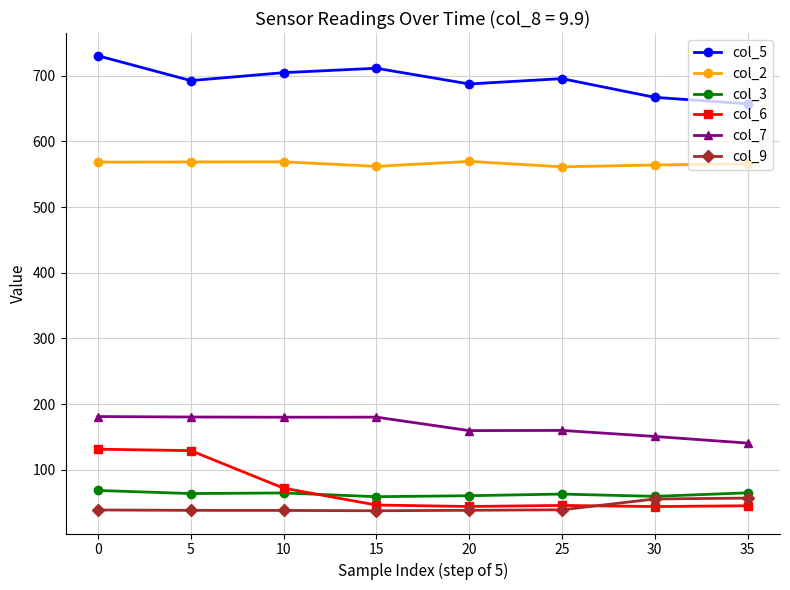

List the series in order of their peak value, highest first.

col_5, col_2, col_7, col_6, col_3, col_9